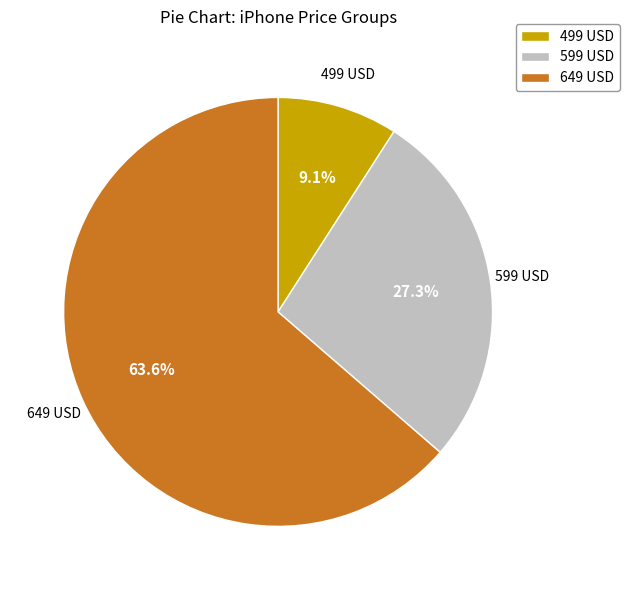

What is the ratio of the value at 599 USD to the value at 499 USD?

3.0